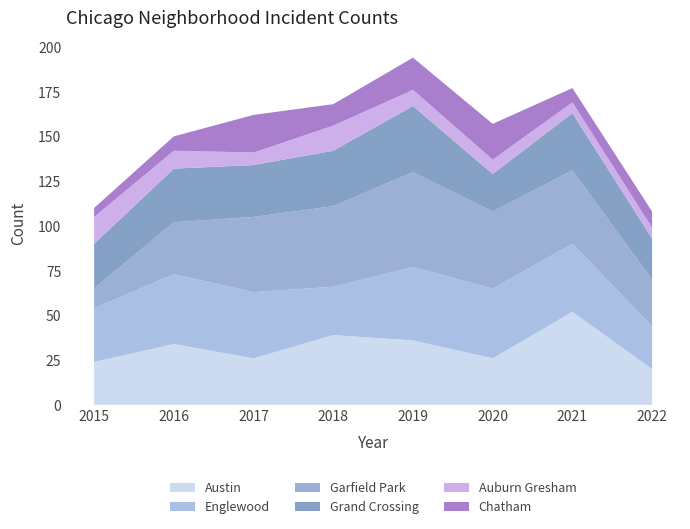

Reading right to left, transcribe all the data shown in this chart.

Austin: 2022=20	2021=52	2020=26	2019=36	2018=39	2017=26	2016=34	2015=24
Englewood: 2022=24	2021=38	2020=39	2019=41	2018=27	2017=37	2016=39	2015=30
Garfield Park: 2022=26	2021=41	2020=43	2019=53	2018=45	2017=42	2016=29	2015=11
Grand Crossing: 2022=23	2021=32	2020=21	2019=37	2018=31	2017=29	2016=30	2015=25
Auburn Gresham: 2022=6	2021=6	2020=8	2019=9	2018=14	2017=7	2016=10	2015=15
Chatham: 2022=9	2021=8	2020=20	2019=18	2018=12	2017=21	2016=8	2015=5